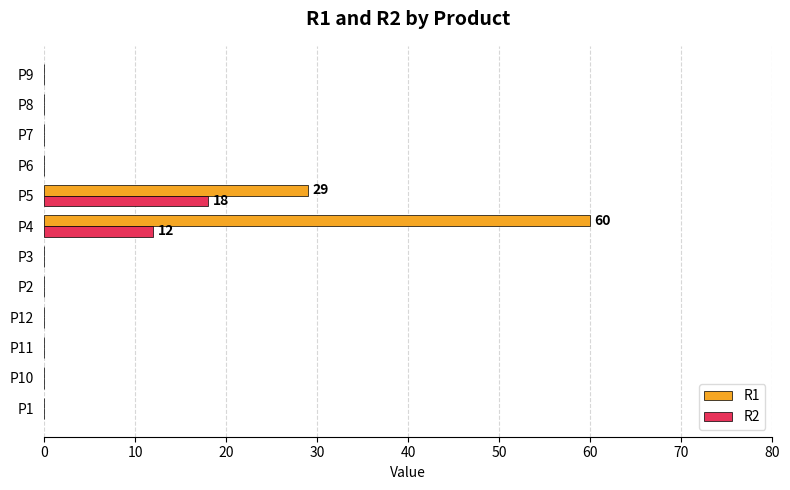

What is the sum of all R1 values?

89